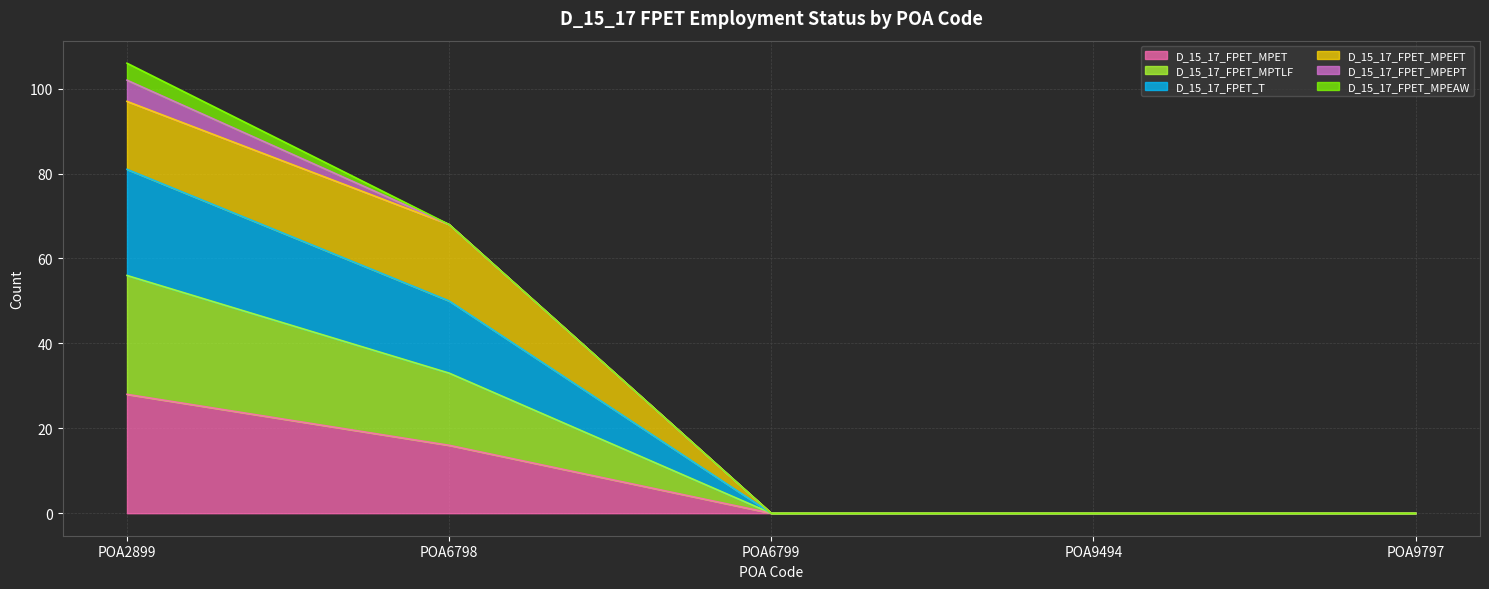

Which label corresponds to the smallest value in the chart?

POA6799